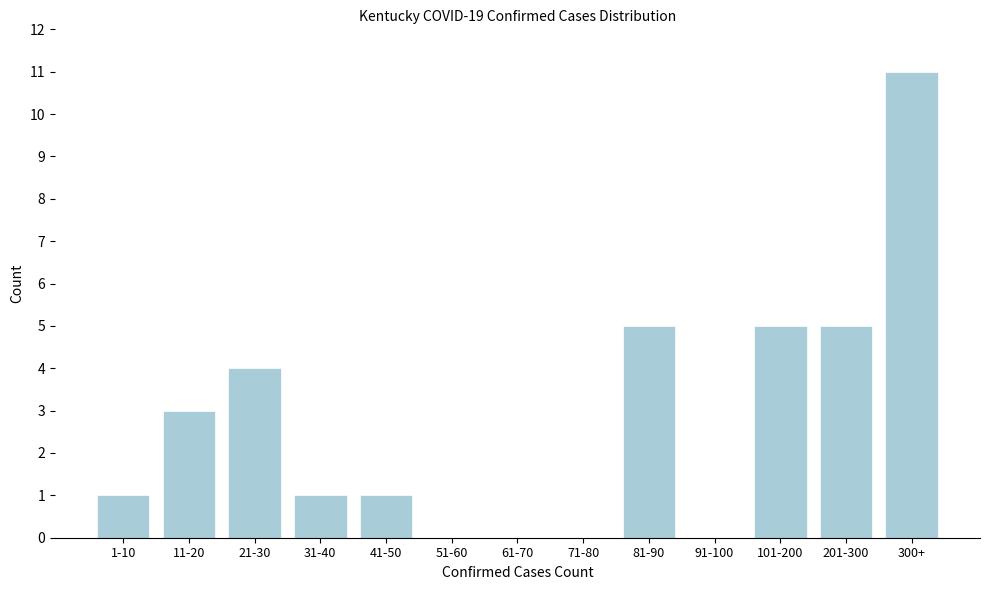

Reading right to left, extract all data points from this chart.

300+=11	201-300=5	101-200=5	91-100=0	81-90=5	71-80=0	61-70=0	51-60=0	41-50=1	31-40=1	21-30=4	11-20=3	1-10=1